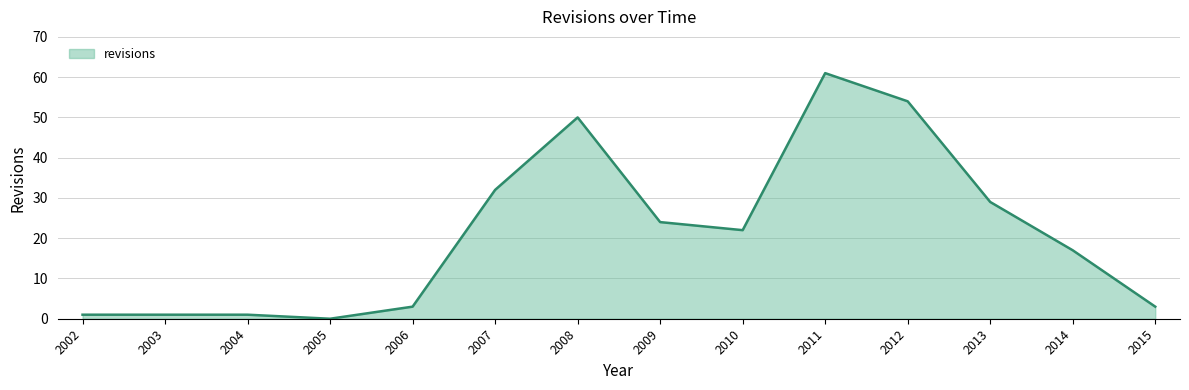

Is it true that the value at 2010 is 22?

True